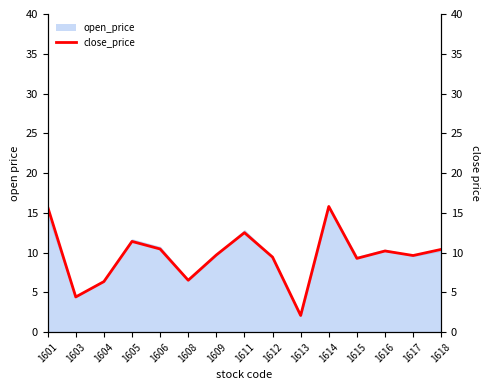

True or false: there are more than 0 points higher than both neighbors.

True